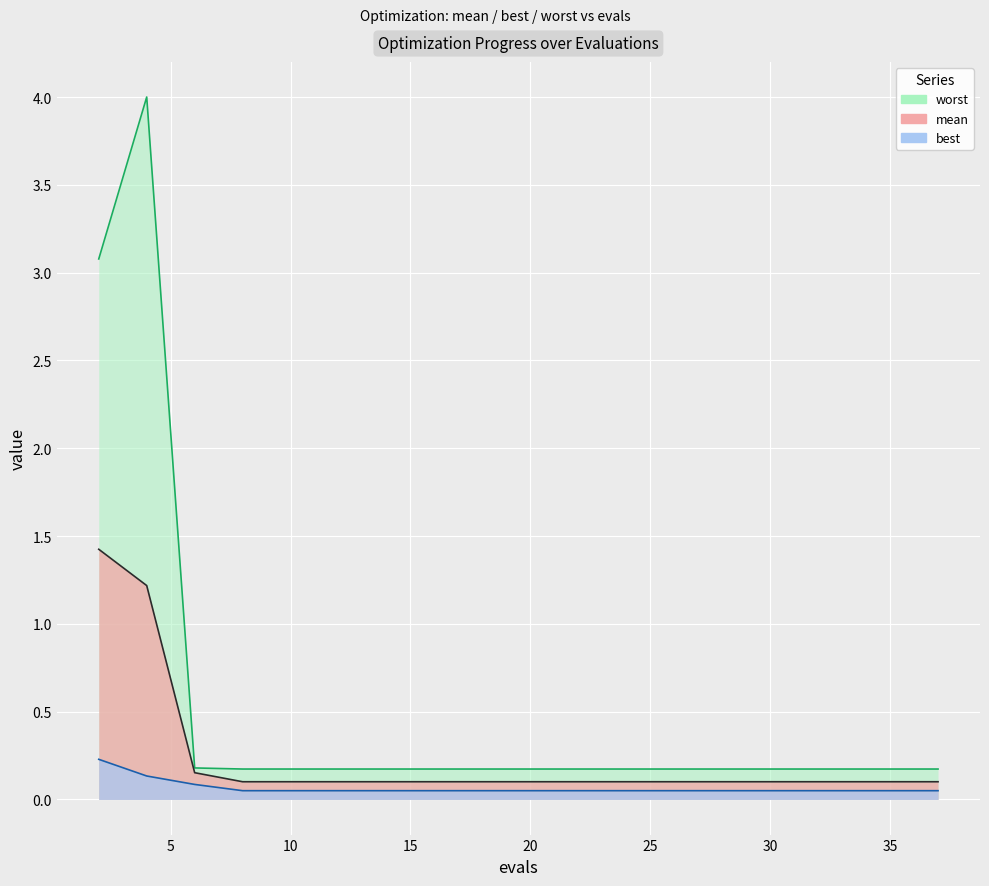

What value does the best series have at 4?

0.1